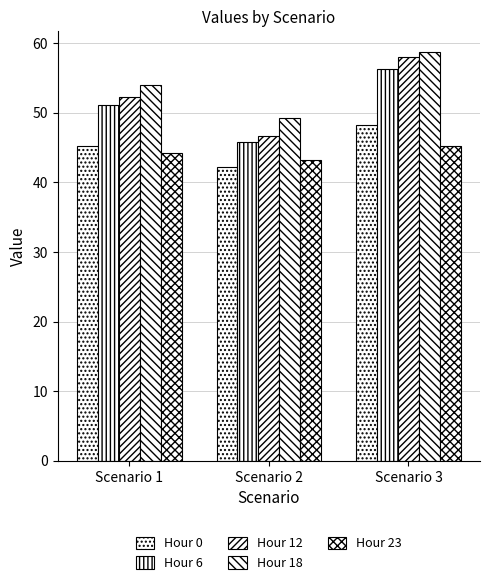

What is the difference between the maximum and second lowest values in the Hour 0 series?

3.0